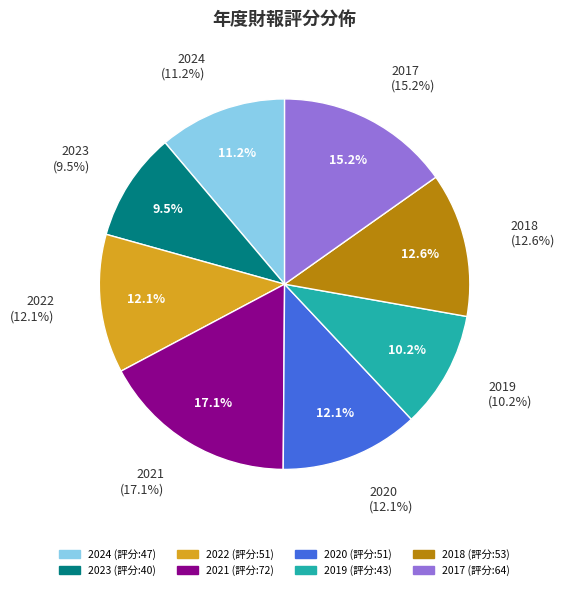

Is it true that 2021 is 31% of the pie?

False